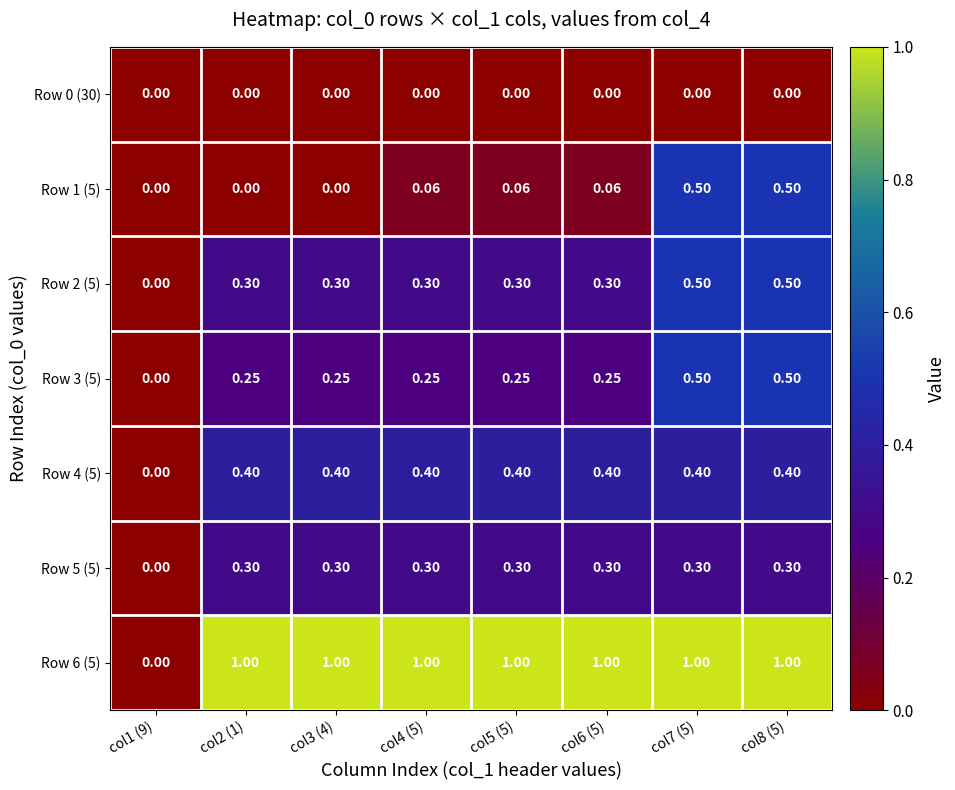

Is the value of Row 1 (5) at col3 (4) greater than the value of Row 6 (5) at col6 (5)?

No